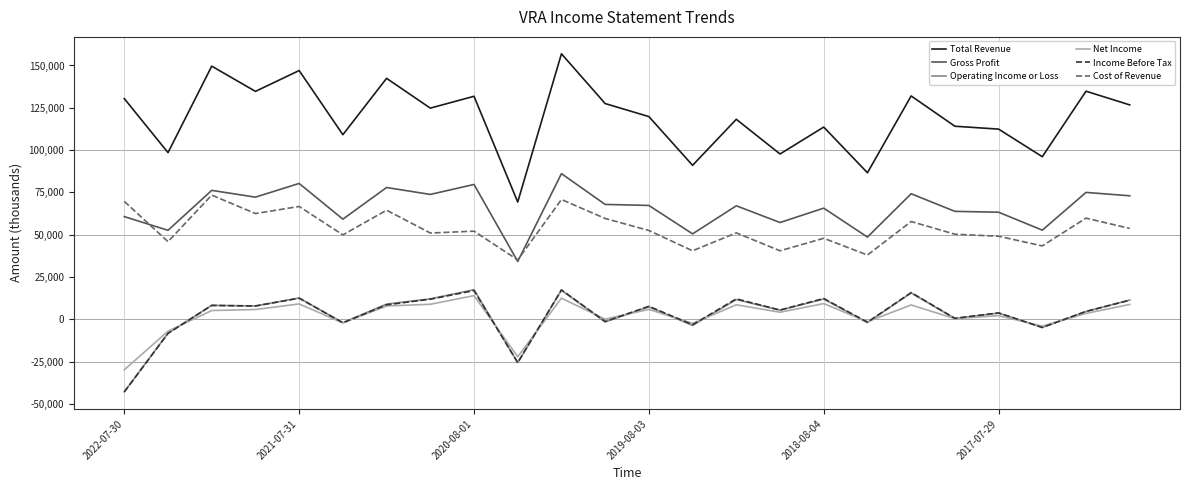

Which series has the widest spread of values?

Total Revenue